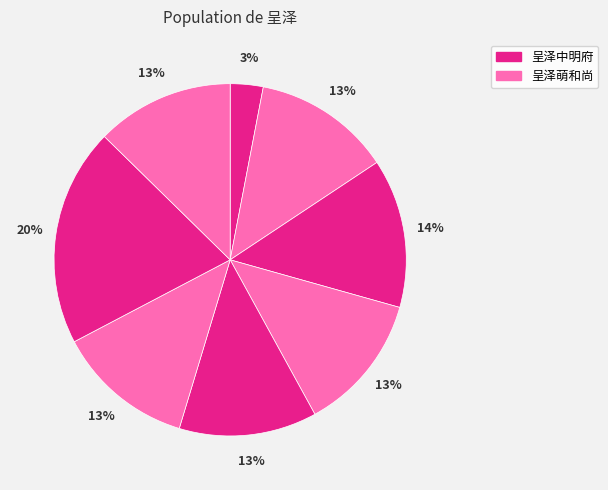

How many slices are in this pie chart?

8